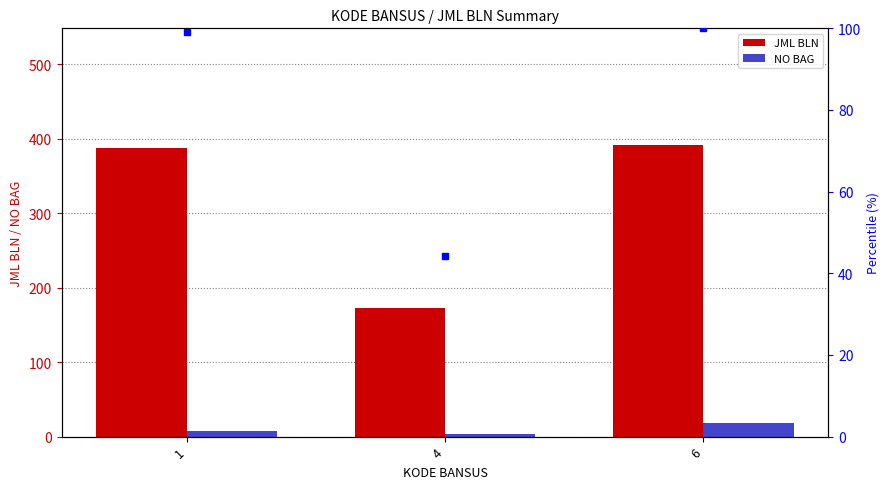

At which category is the sum across all series the highest?

6